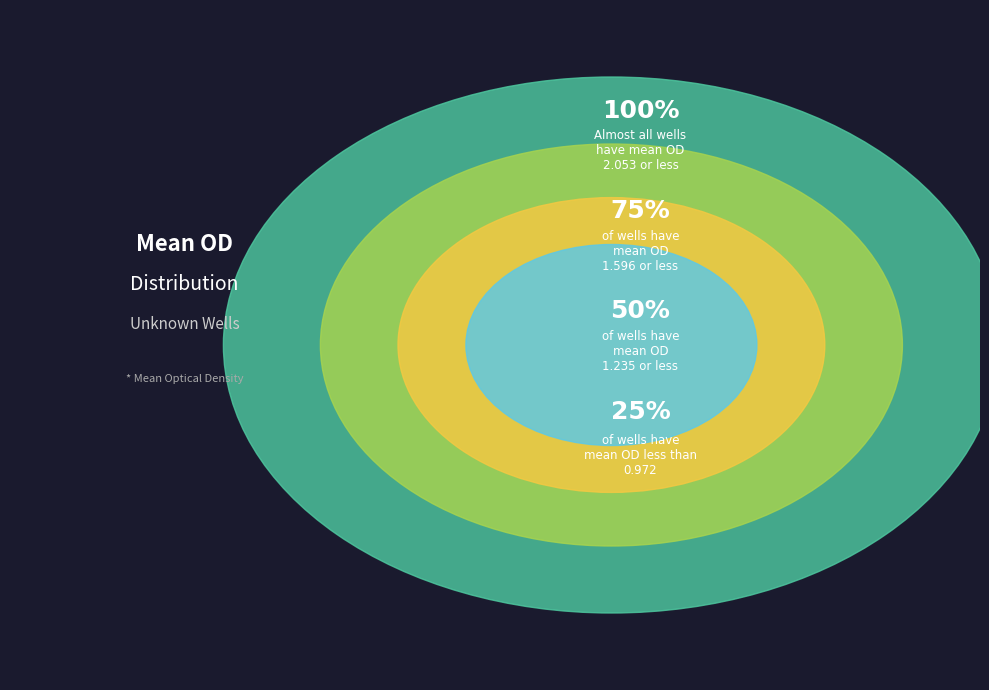

True or false: U110 accounts for 15% of the total.

False